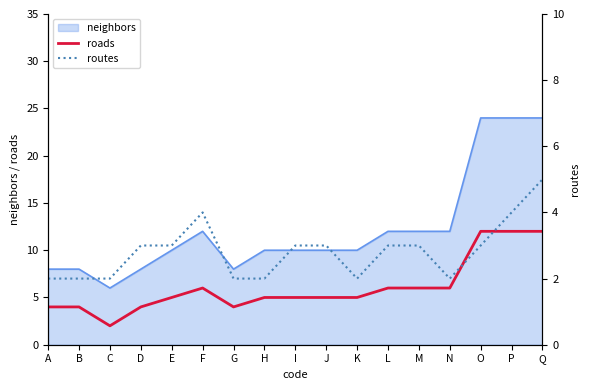

True or false: routes has a value of 3 at J.

True